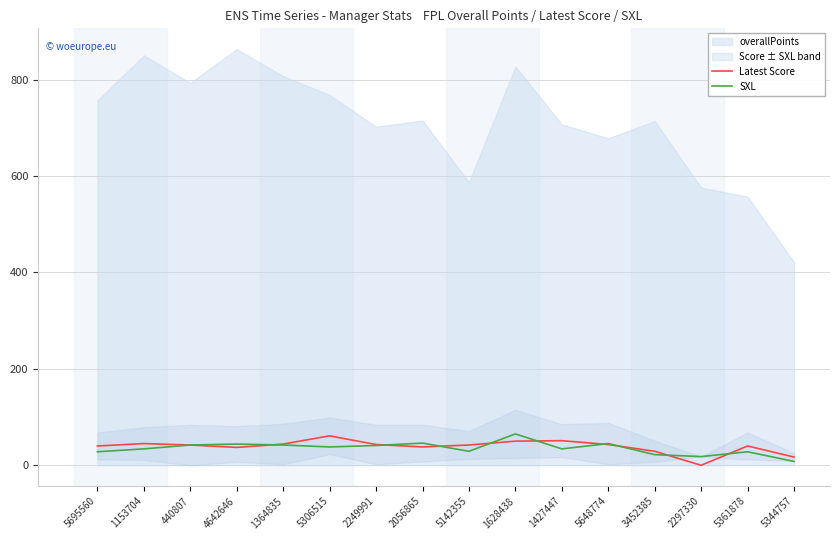

At which category does SXL reach its first local valley?

5306515